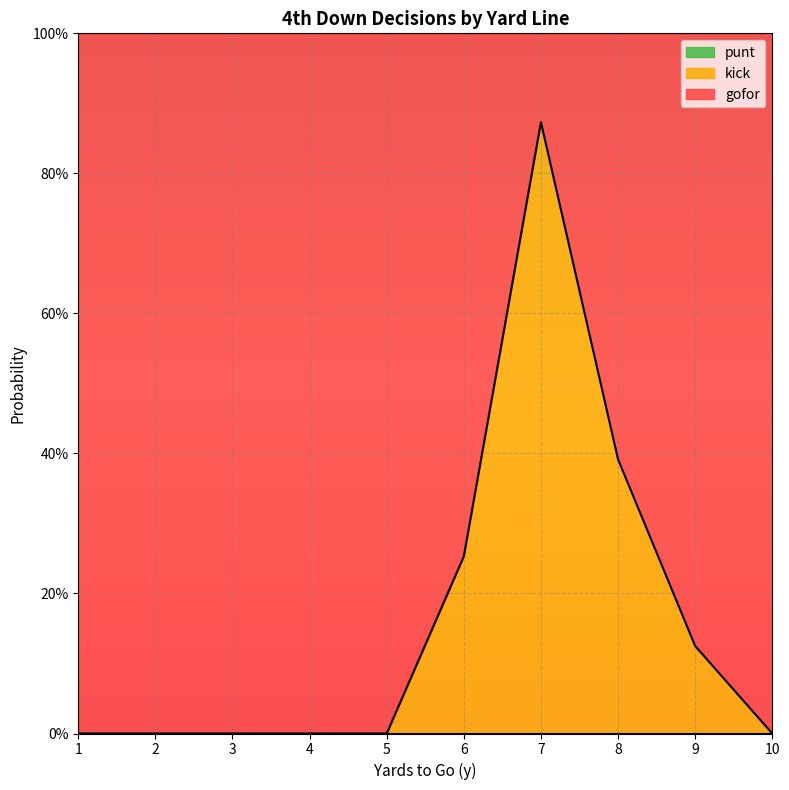

List the series in order of their overall mean, lowest first.

punt, kick, gofor